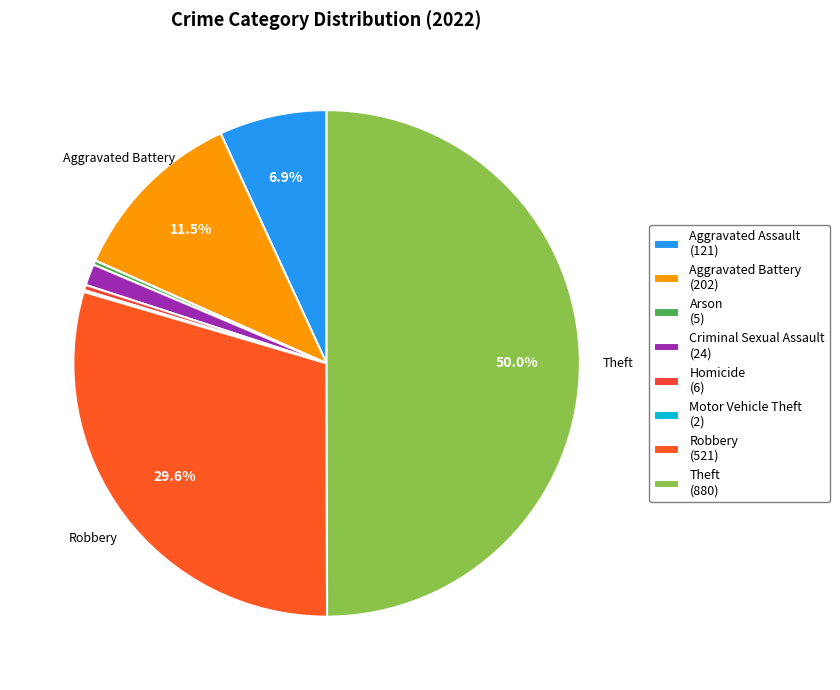

What is the ratio of the value at Robbery to the value at Aggravated Assault?

4.3